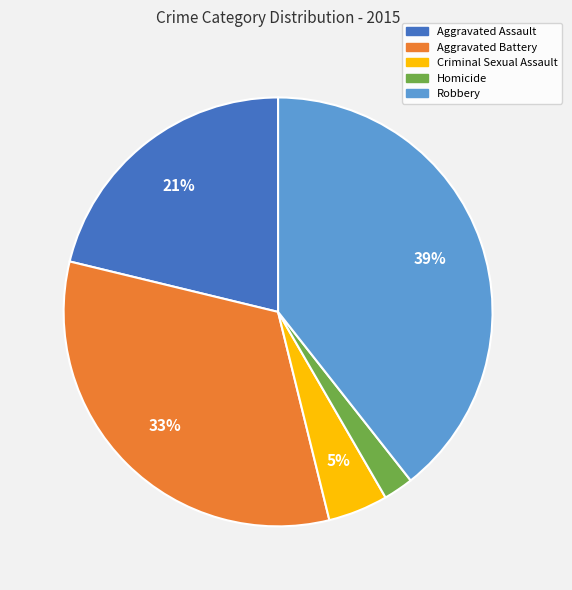

Does Criminal Sexual Assault represent more than half of the total?

No